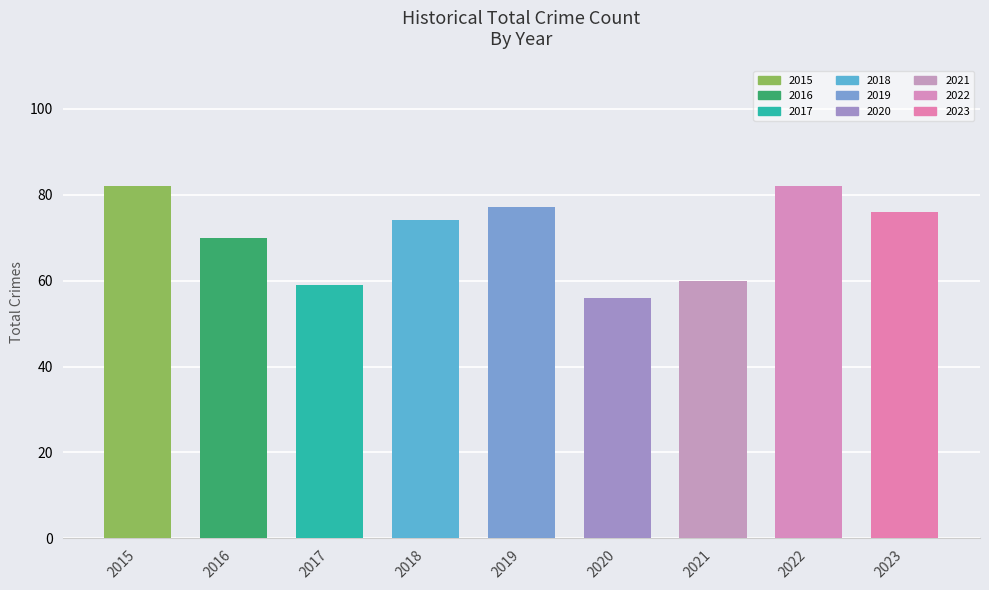

At which category does the chart reach its minimum across all series?

2020